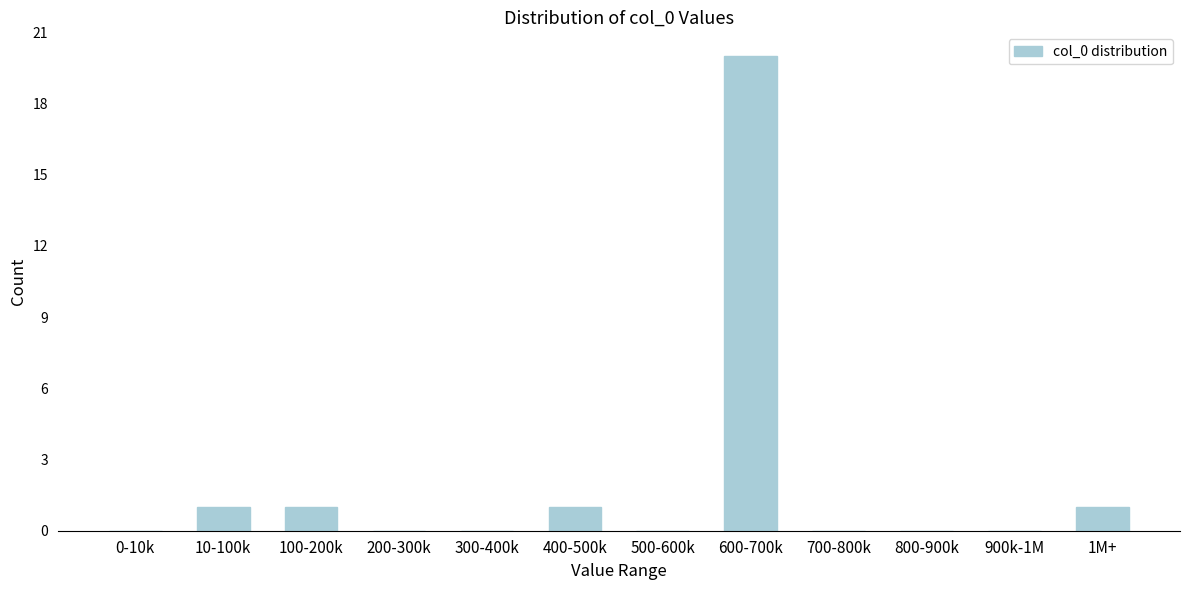

Reading right to left, what are all the values shown in this chart?

1M+=1	900k-1M=0	800-900k=0	700-800k=0	600-700k=20	500-600k=0	400-500k=1	300-400k=0	200-300k=0	100-200k=1	10-100k=1	0-10k=0